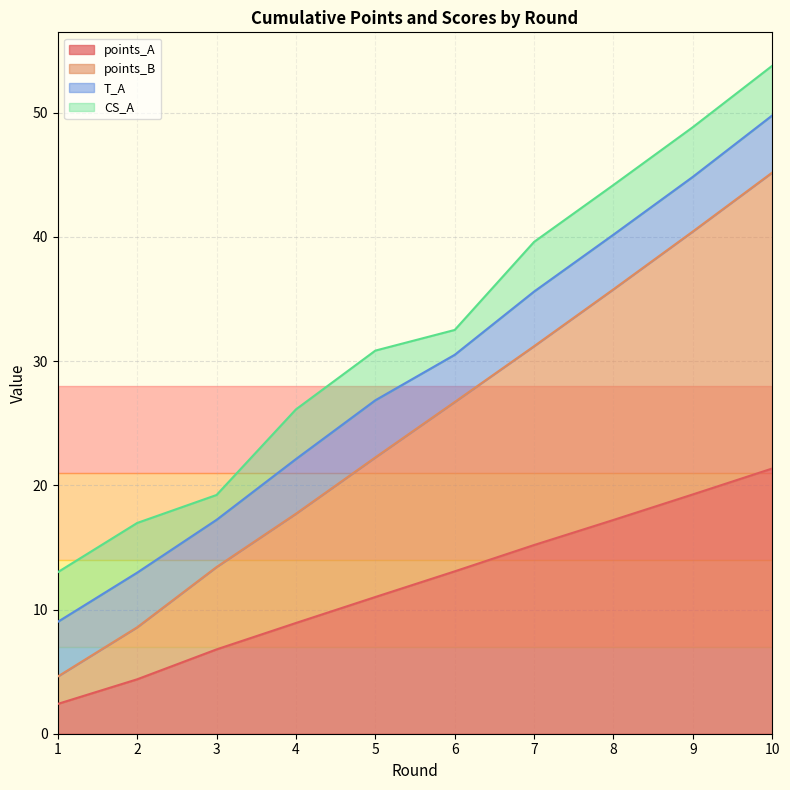

What is the value of the points_B point at the 7th from the left?

31.2